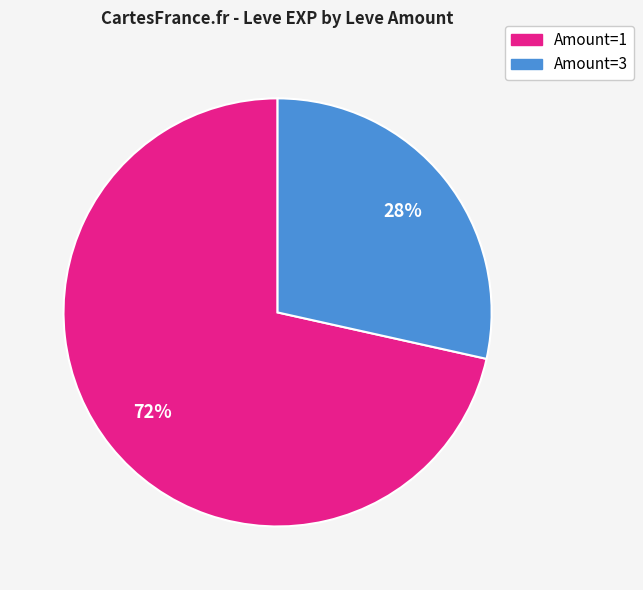

Does any single category account for the majority?

Yes